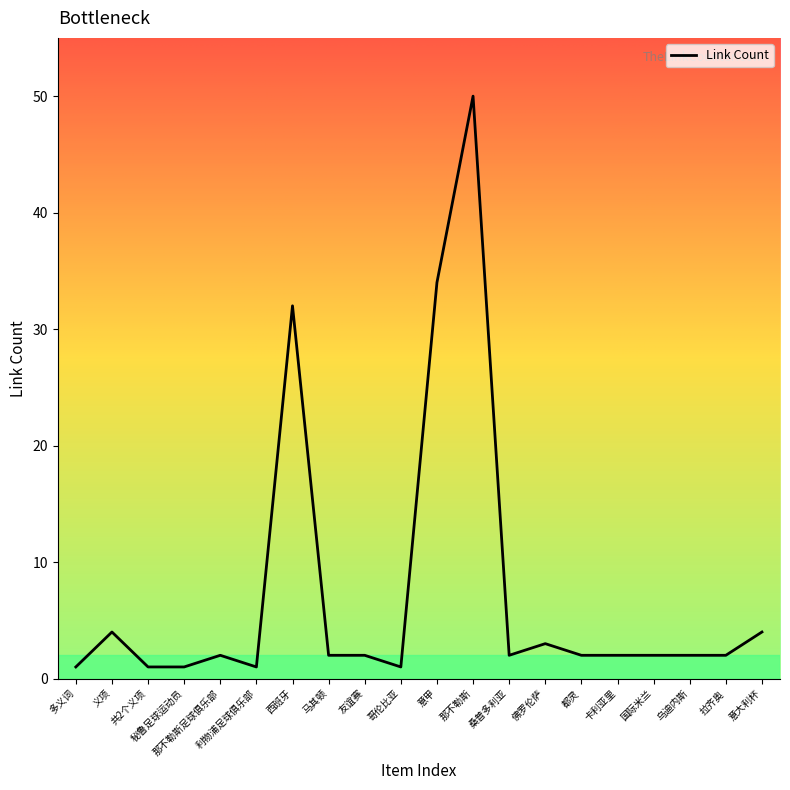

Is this an area chart (filled region under the line)?

No